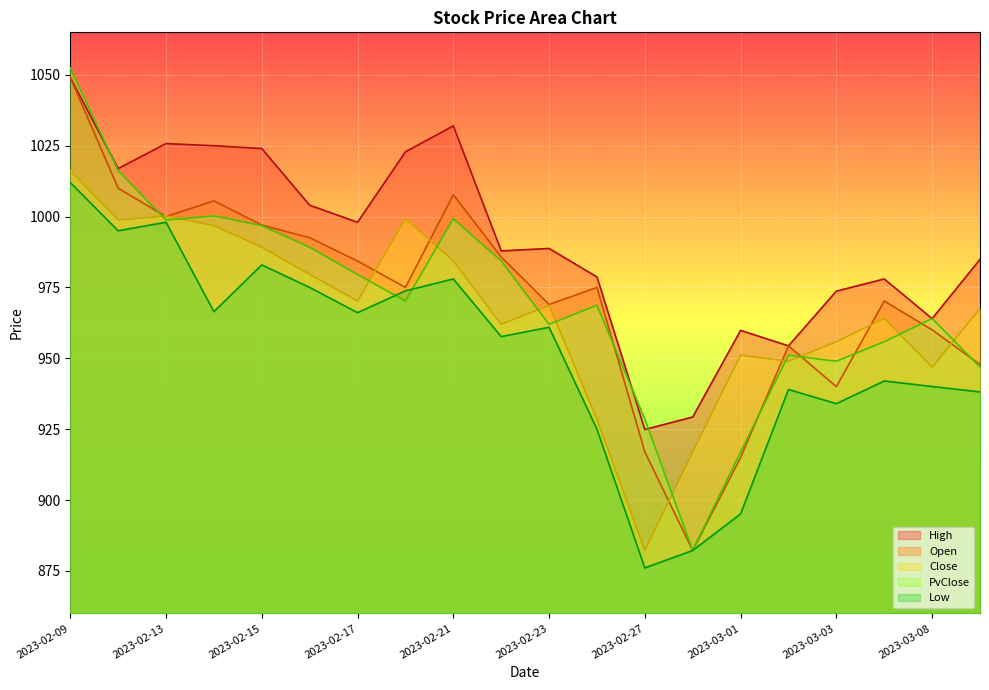

The value of Open at 2023-03-01 is 915.0. True or false?

True